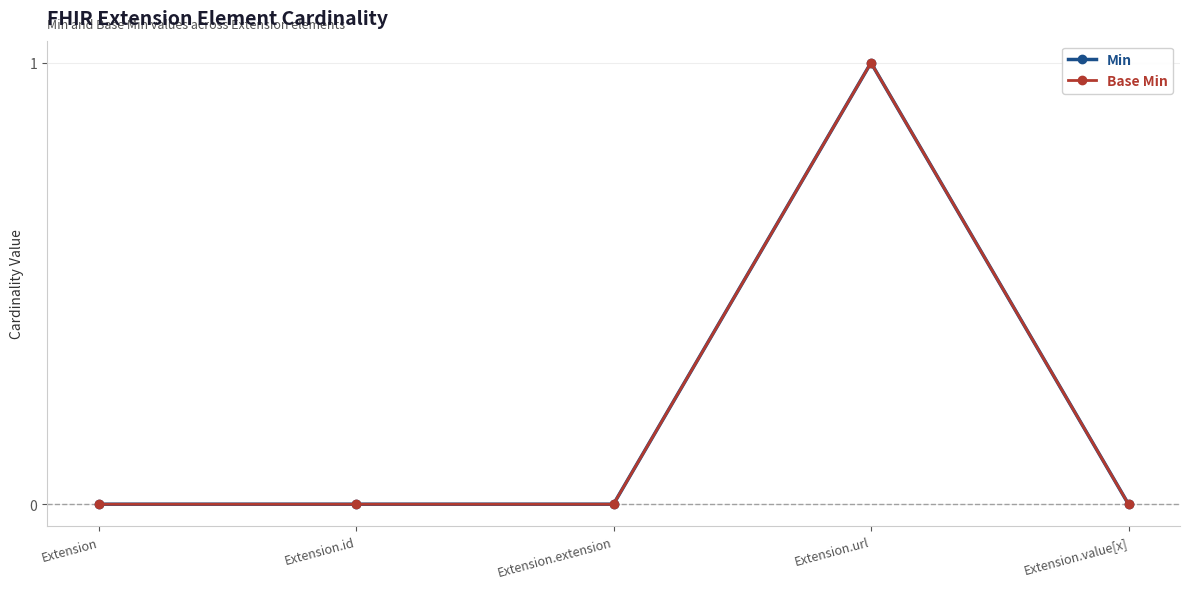

Rank the series by their maximum value, from highest to lowest.

Min, Base Min